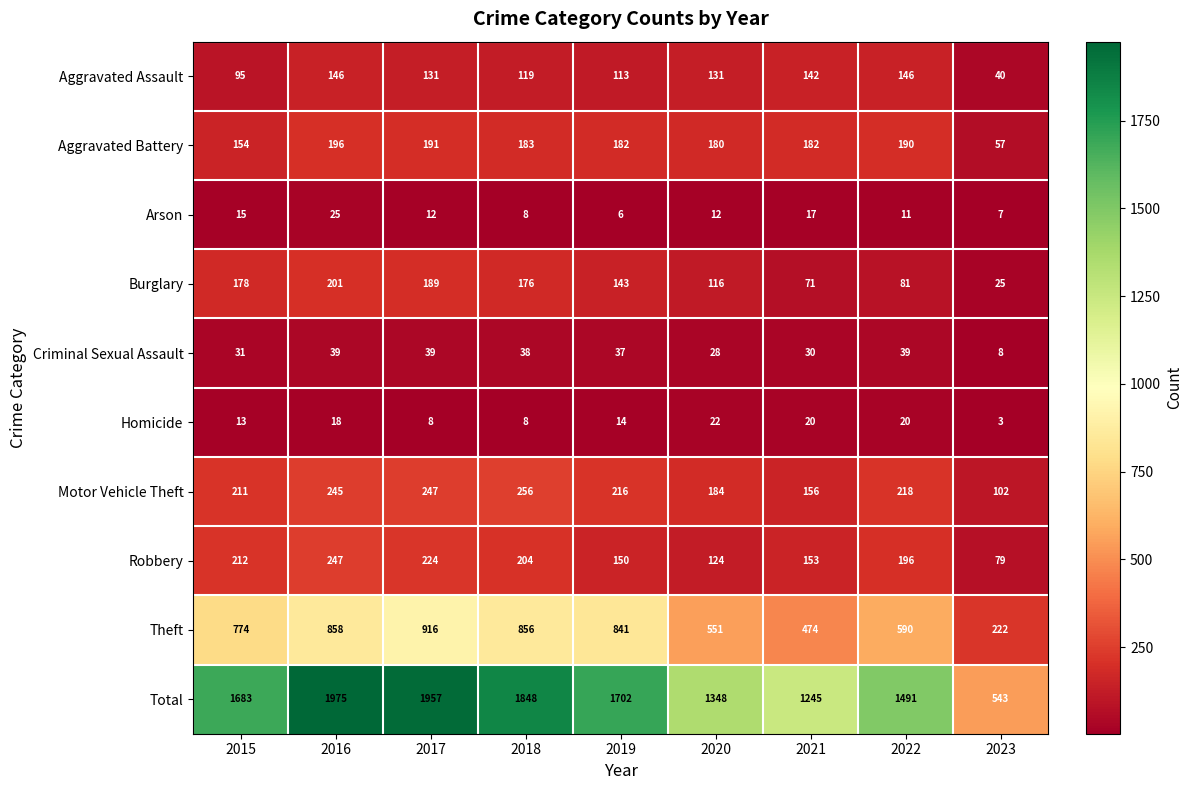

Rank the series at 2019 from highest to lowest value.

Total, Theft, Motor Vehicle Theft, Aggravated Battery, Robbery, Burglary, Aggravated Assault, Criminal Sexual Assault, Homicide, Arson